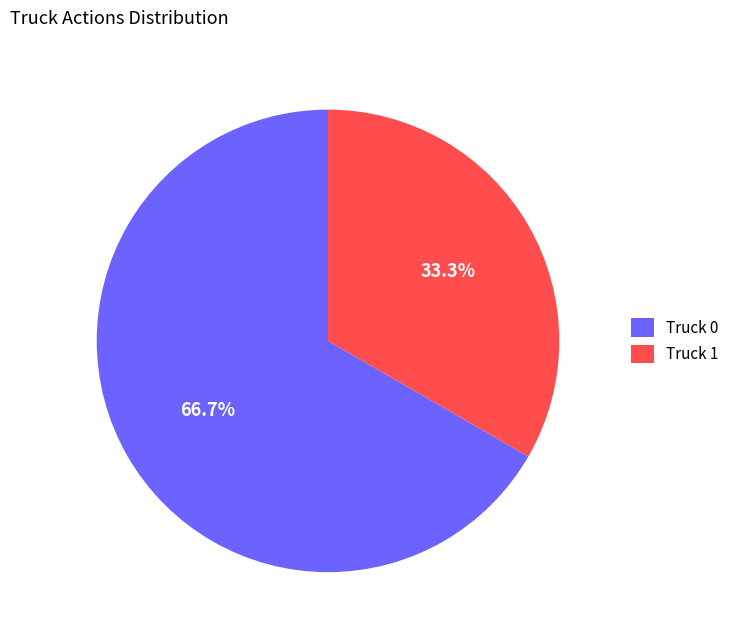

What percentage is the Truck 0 slice, to the nearest percent?

67%